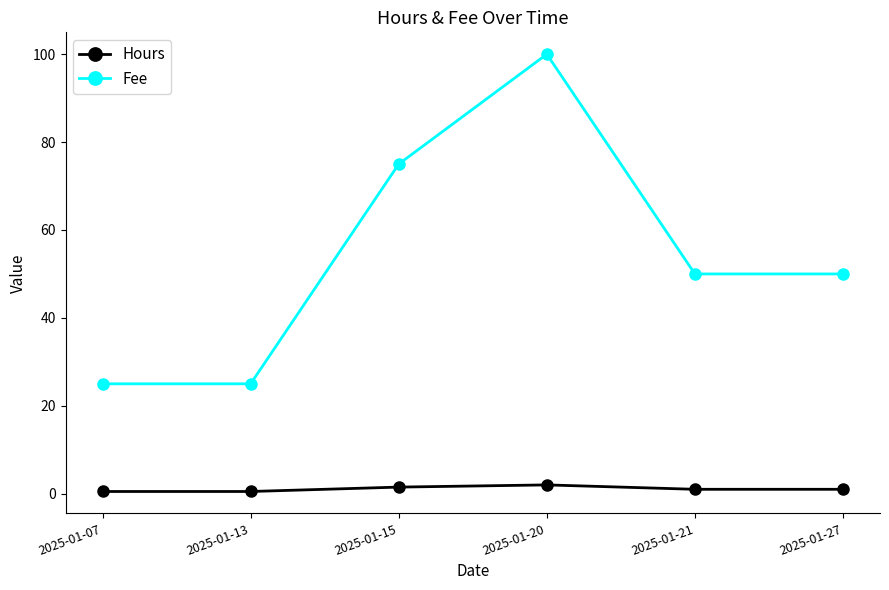

True or false: Fee and Hours cross at least once.

False